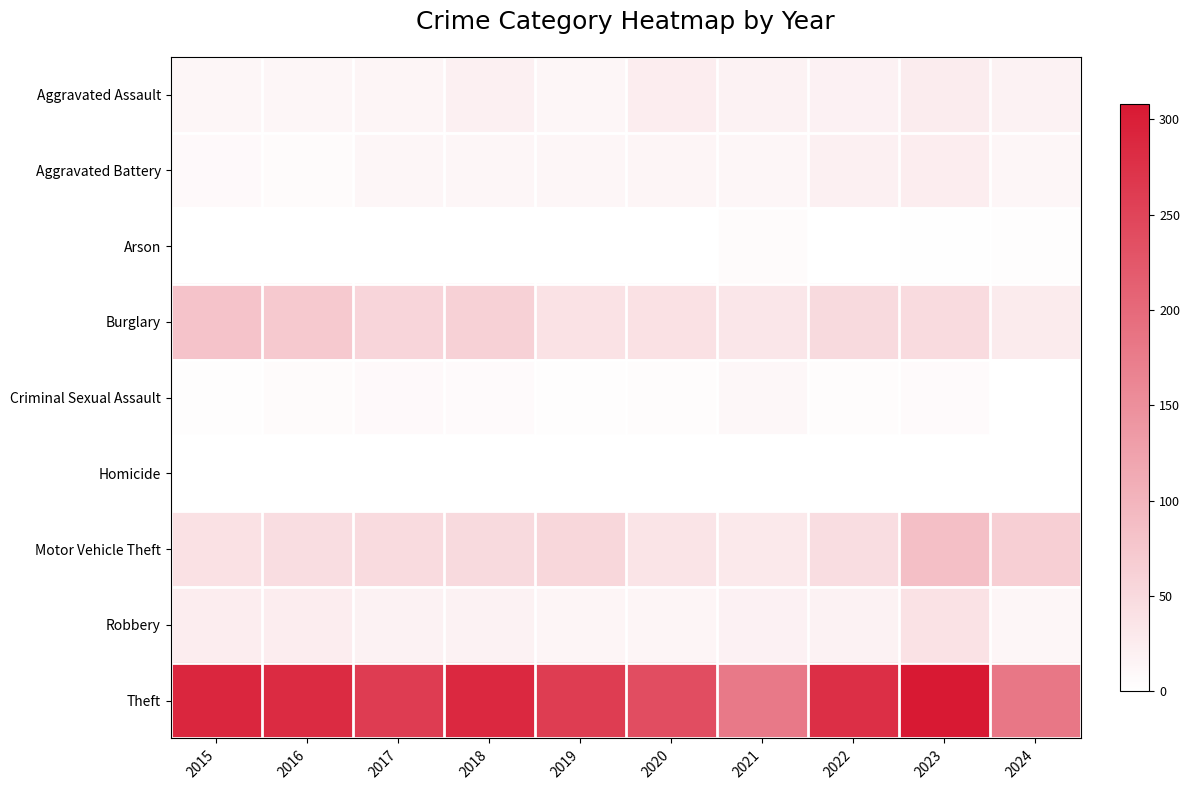

What is the spread (max minus min) of values at 2015?

289